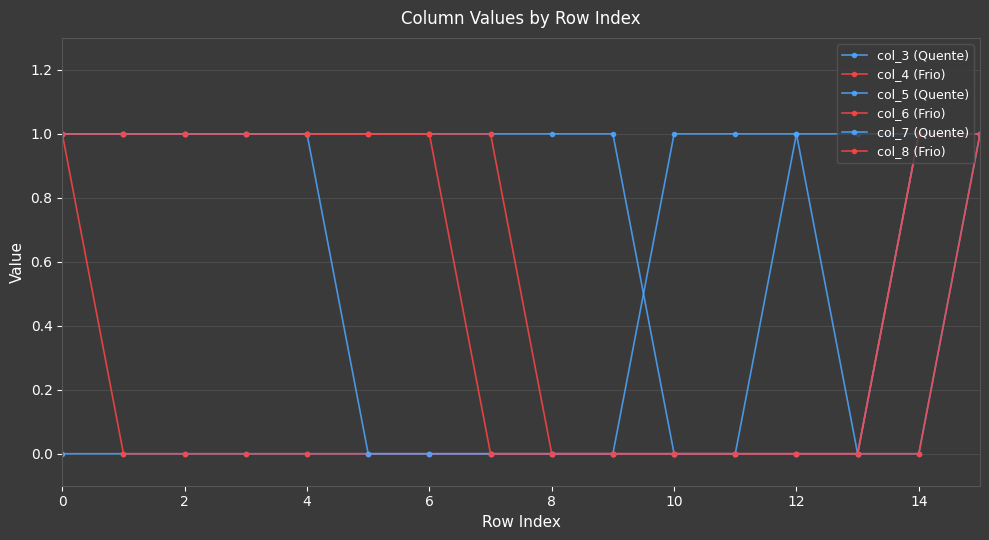

True or false: col_8 (Frio) and col_4 (Frio) intersect in this chart.

False